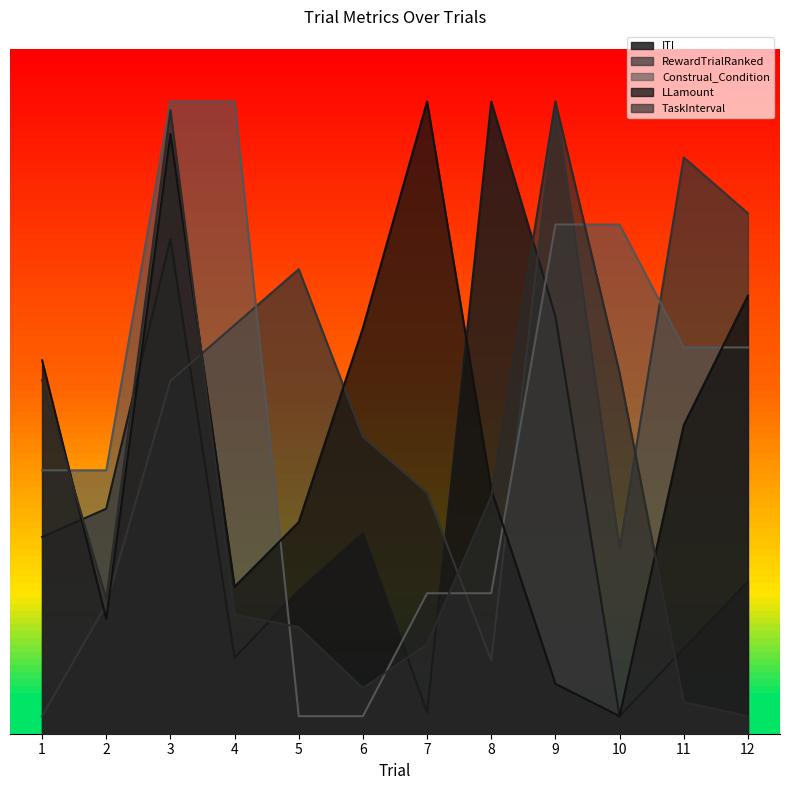

The value of ITI at 10 is 1.0. True or false?

True